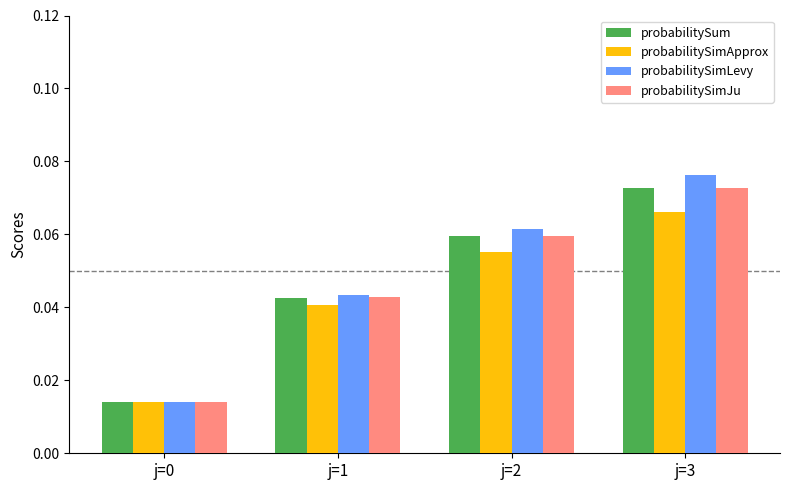

Count the probabilitySum values in the range 0 to 1.

4